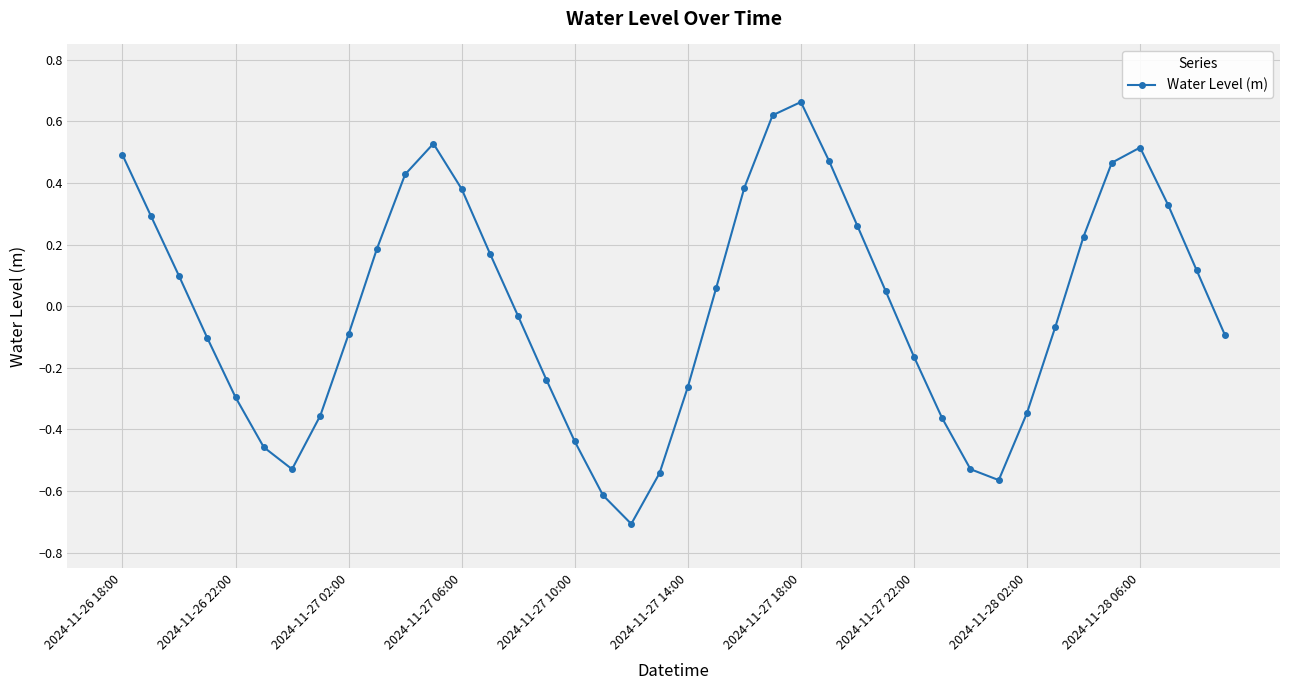

How many interior local peaks (higher than both neighbors) does the data have?

3